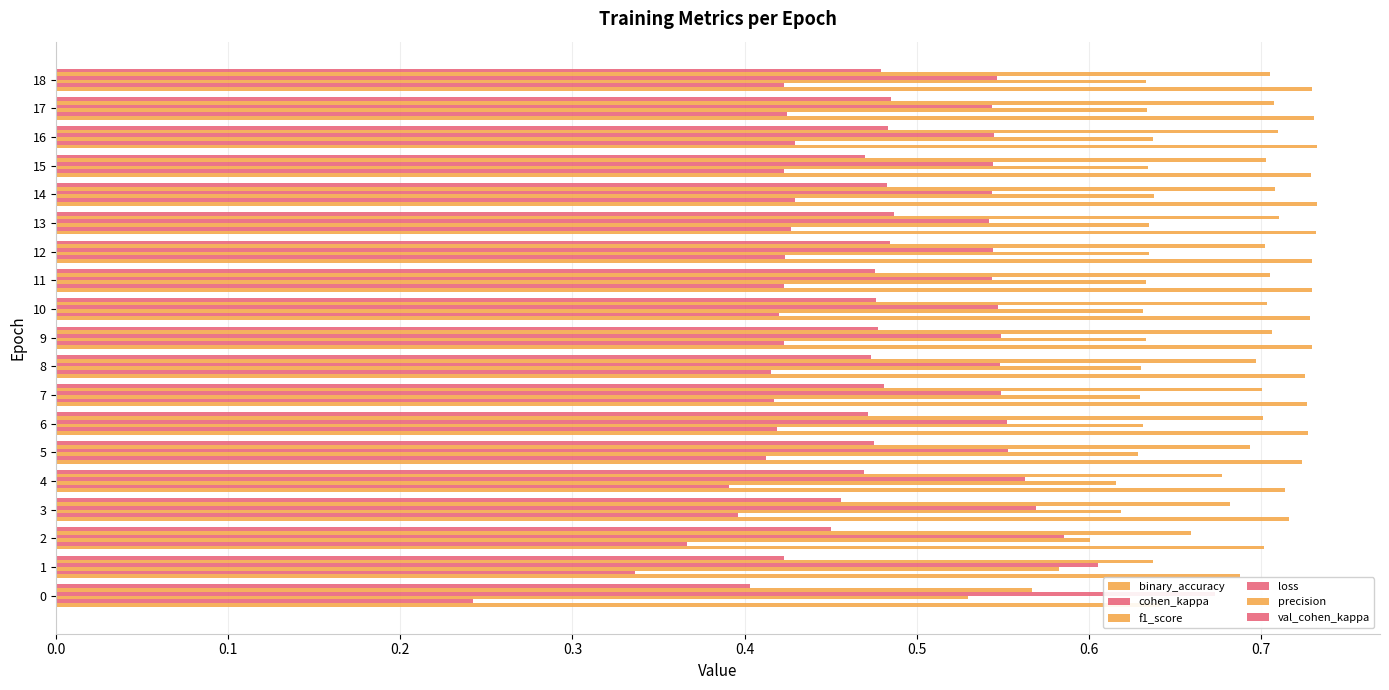

Is the value of cohen_kappa at 3 greater than the value of binary_accuracy at 7?

No